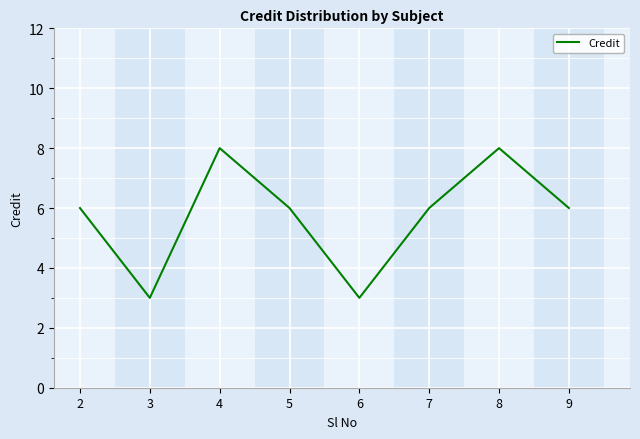

The value at 3 is 2. True or false?

False